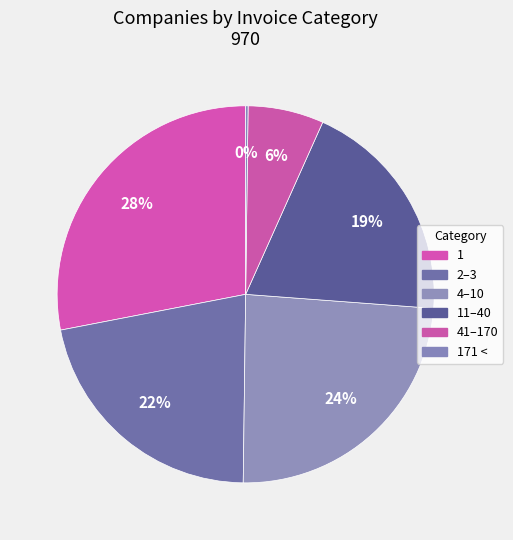

What is the smallest slice in the pie chart?

171 <